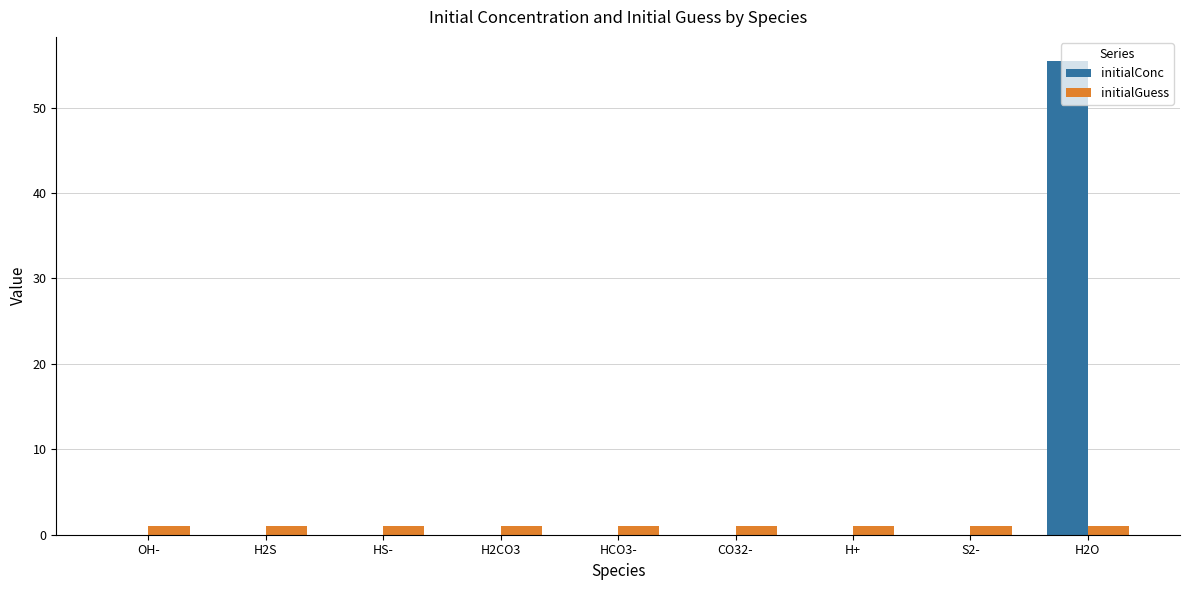

Which series has the largest total across all categories?

initialConc